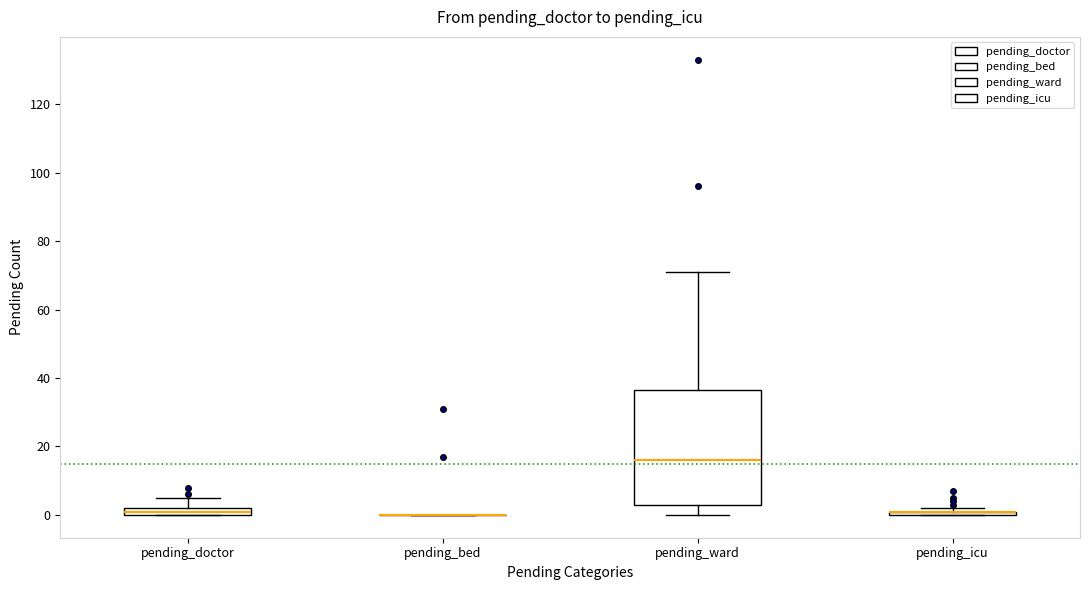

Comparing the boxes themselves (not the whiskers), which one is the tallest?

pending_ward